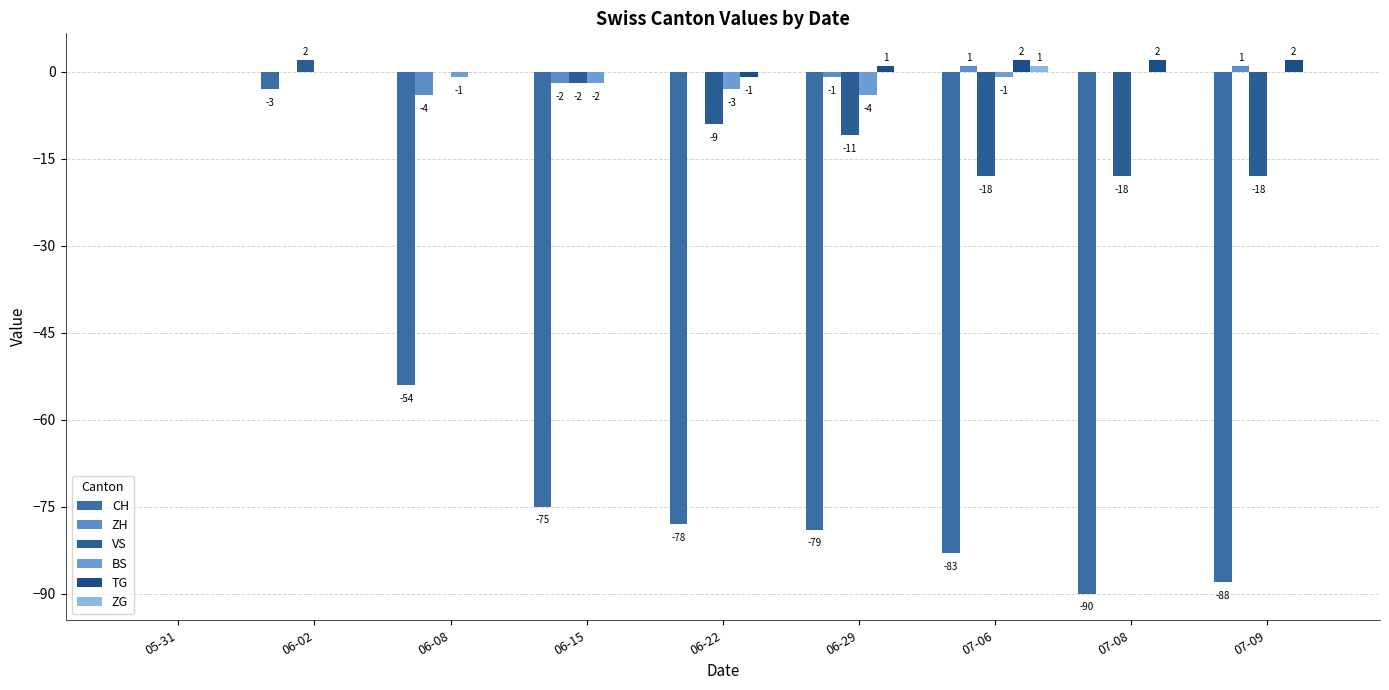

How many distinct data groups are displayed?

6